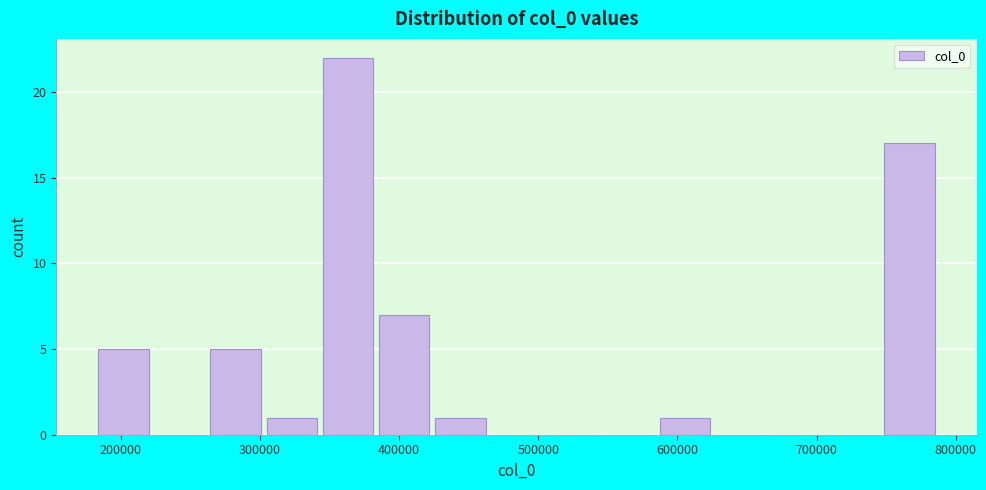

How tall is the bar that spans 590000 to 630000 on the x-axis? Neither the bar edges nor the heights are printed on the chart, so give them approximately, as read against the axes.

1